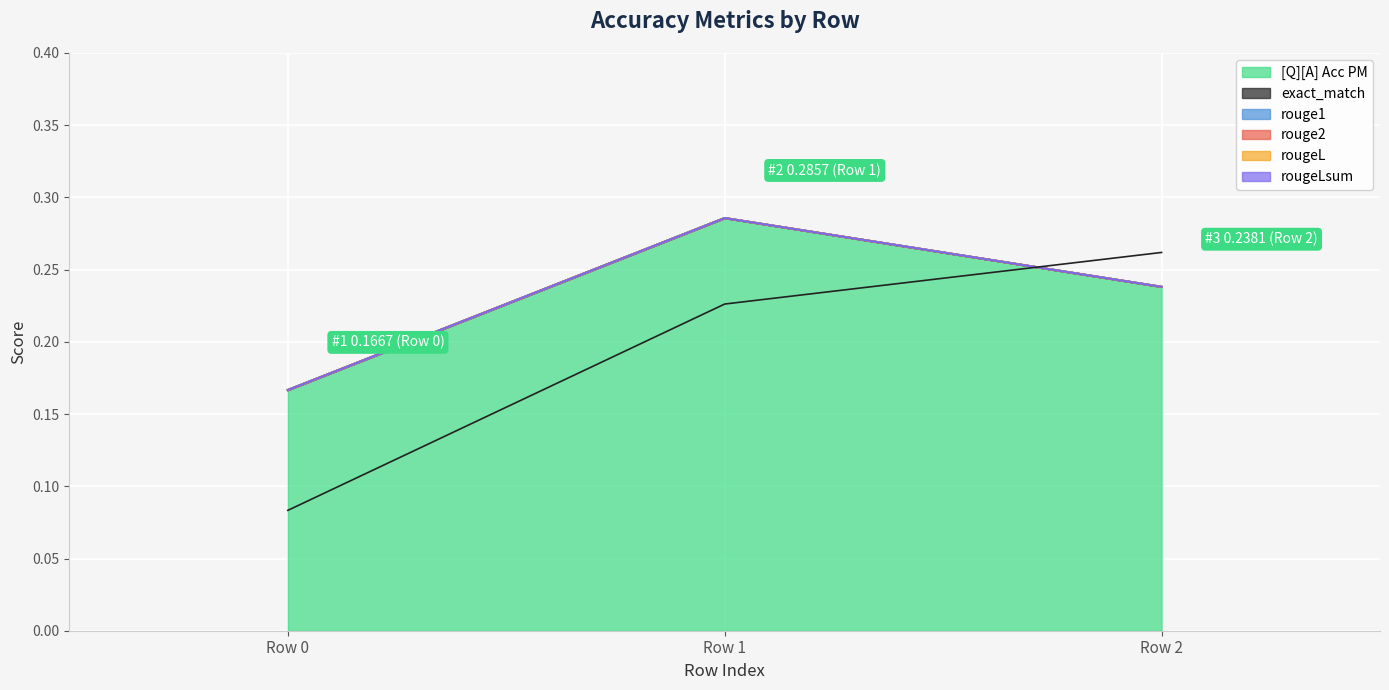

True or false: the data shows 0.1 at Row 0.

True